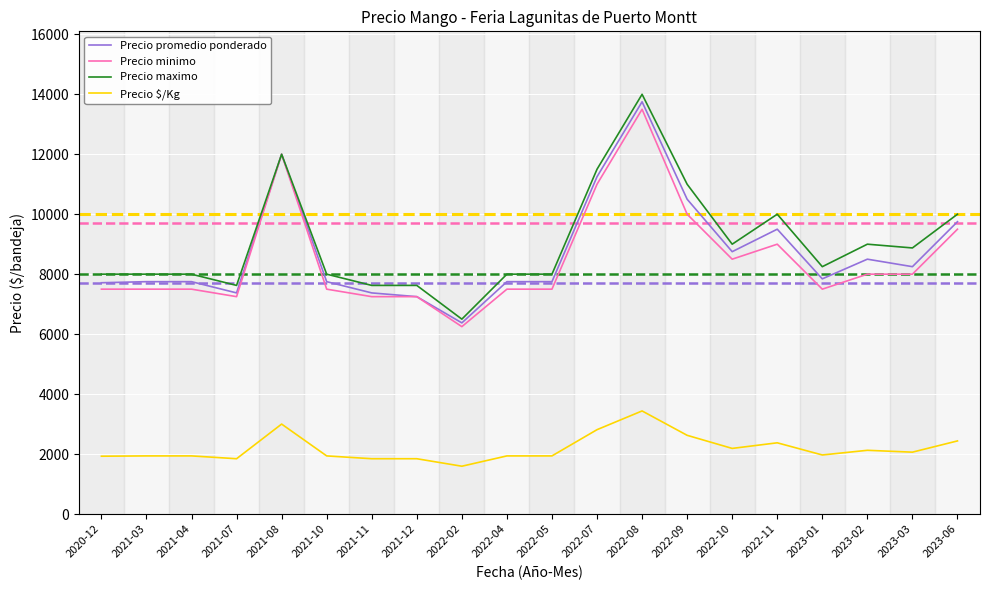

What is the highest value of the Precio minimo series?

13500